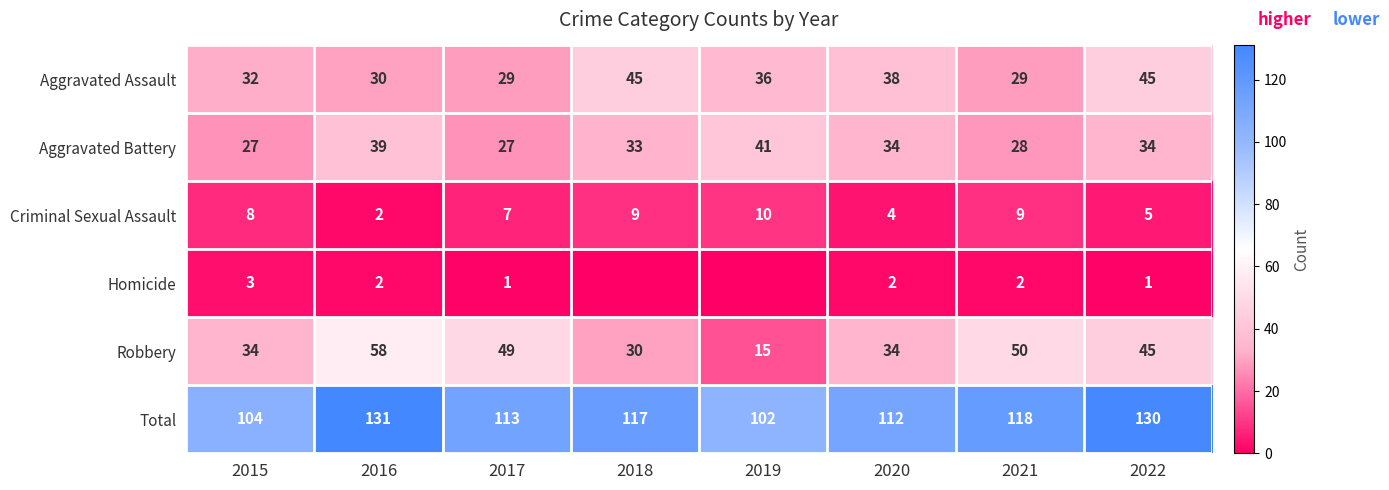

At how many categories does at least one series exceed 53?

8